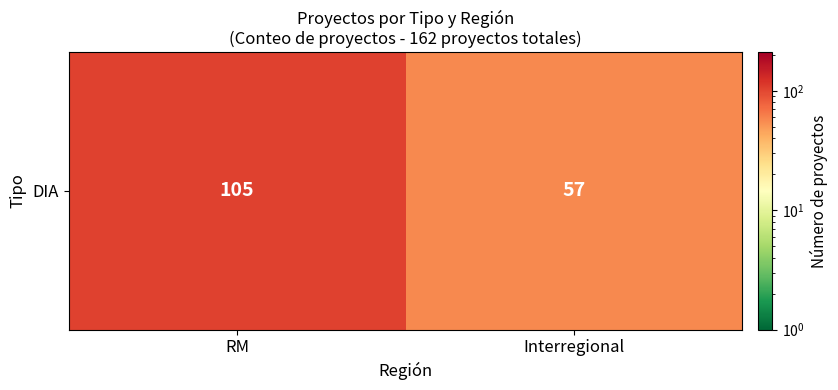

At which category does the chart reach its peak across all series?

RM